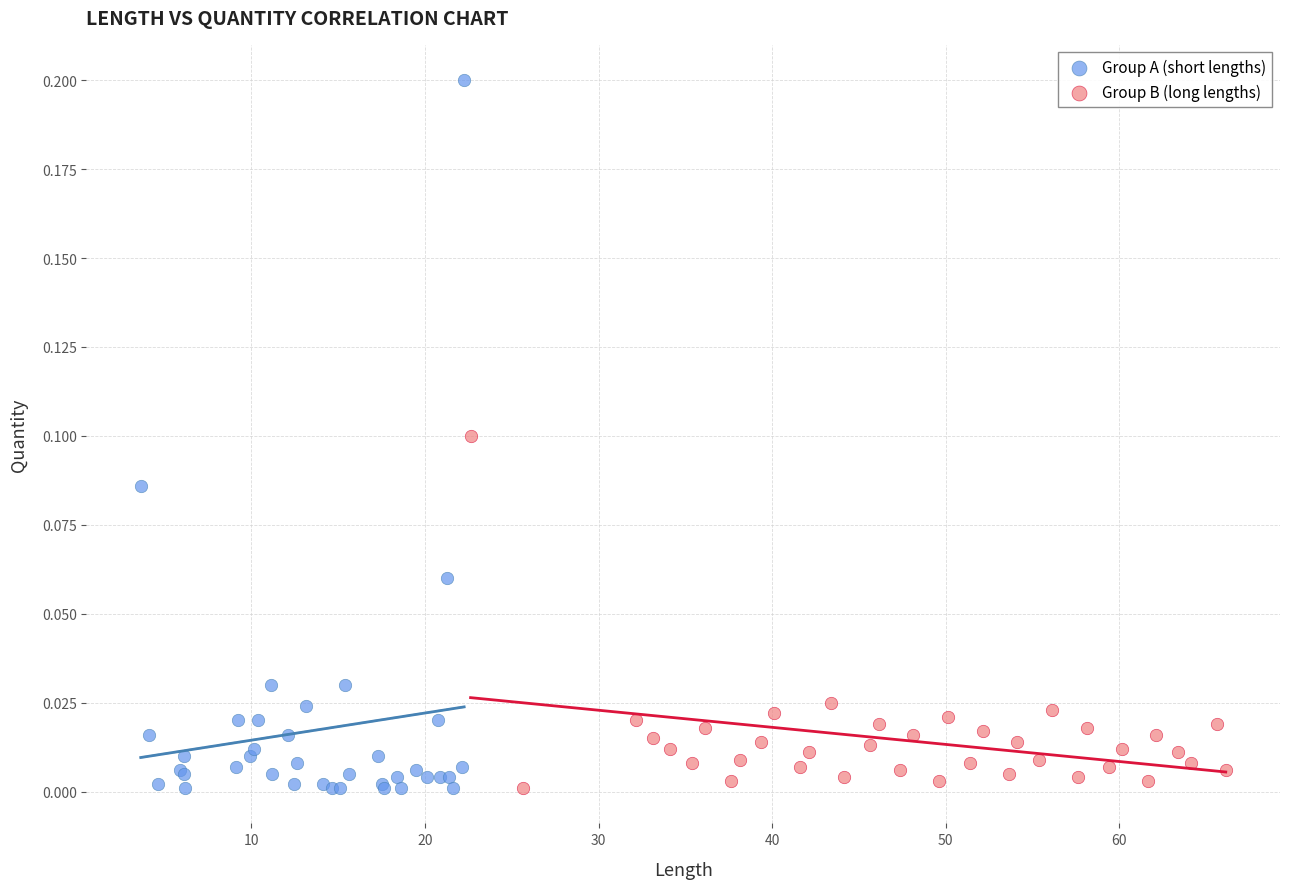

Which series reaches the maximum Y coordinate?

Group A (short lengths)